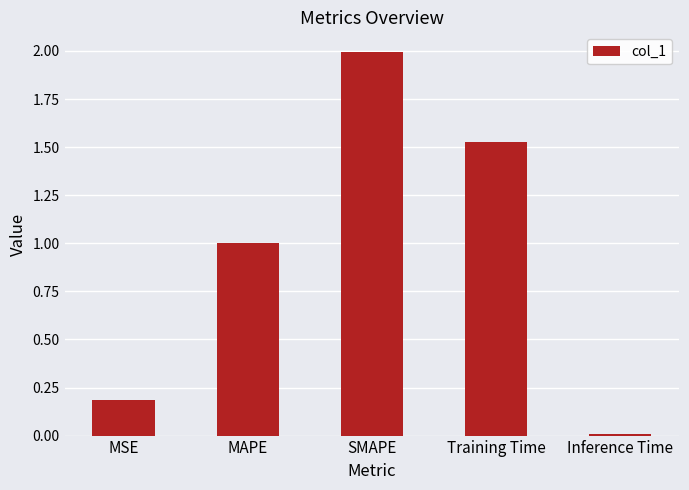

Rank the categories by value from lowest to highest.

Inference Time, MSE, MAPE, Training Time, SMAPE